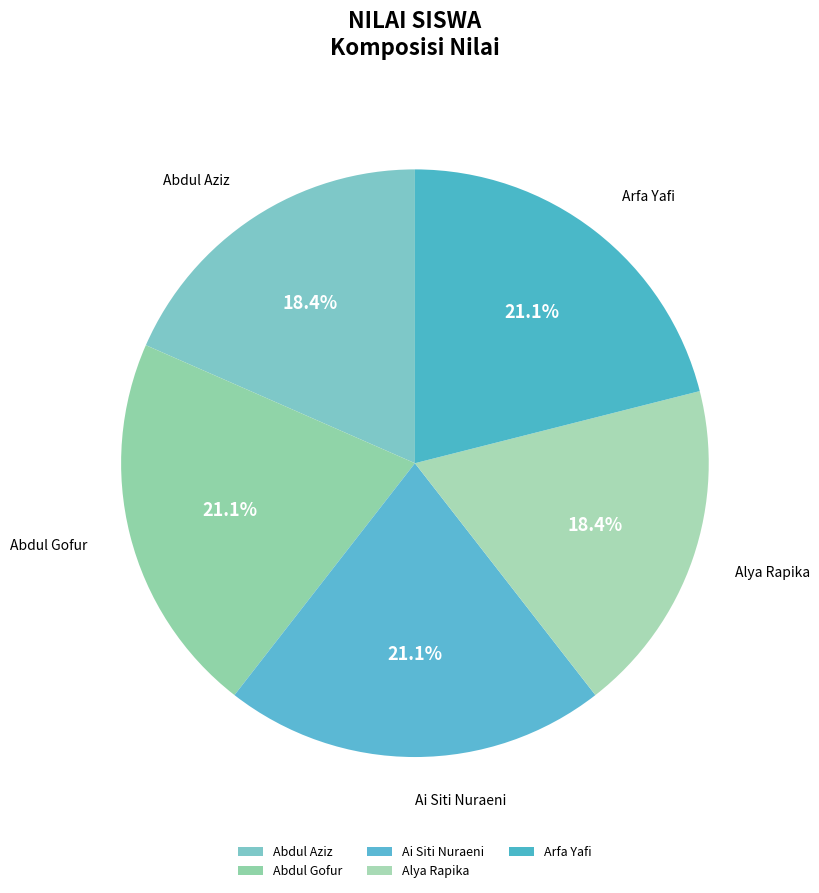

Is there any slice that represents more than half of the pie?

No